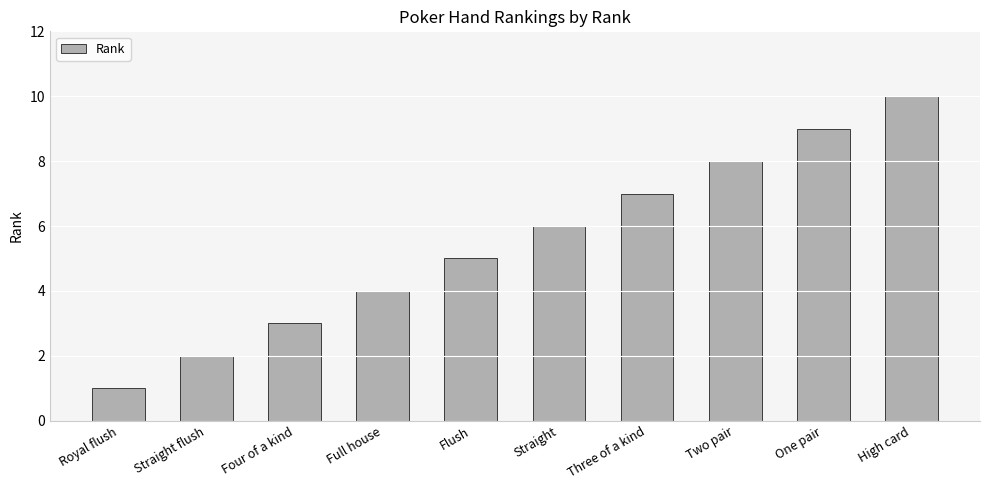

Reading left to right, what are all the values shown in this chart?

Royal flush=1	Straight flush=2	Four of a kind=3	Full house=4	Flush=5	Straight=6	Three of a kind=7	Two pair=8	One pair=9	High card=10